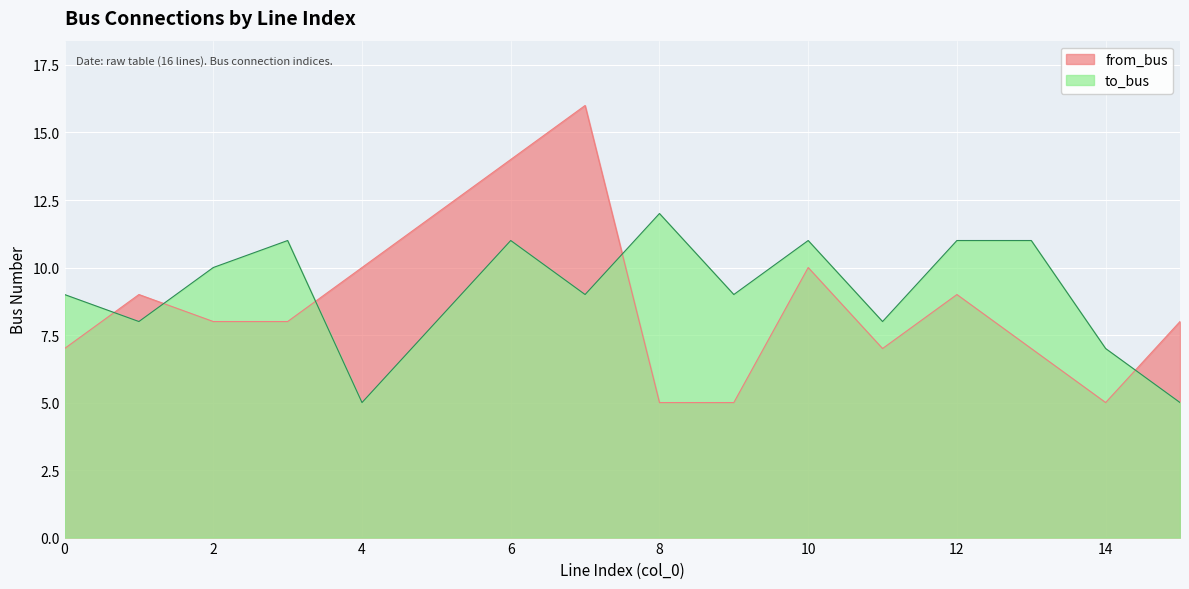

At which category is the sum across all series the highest?

6